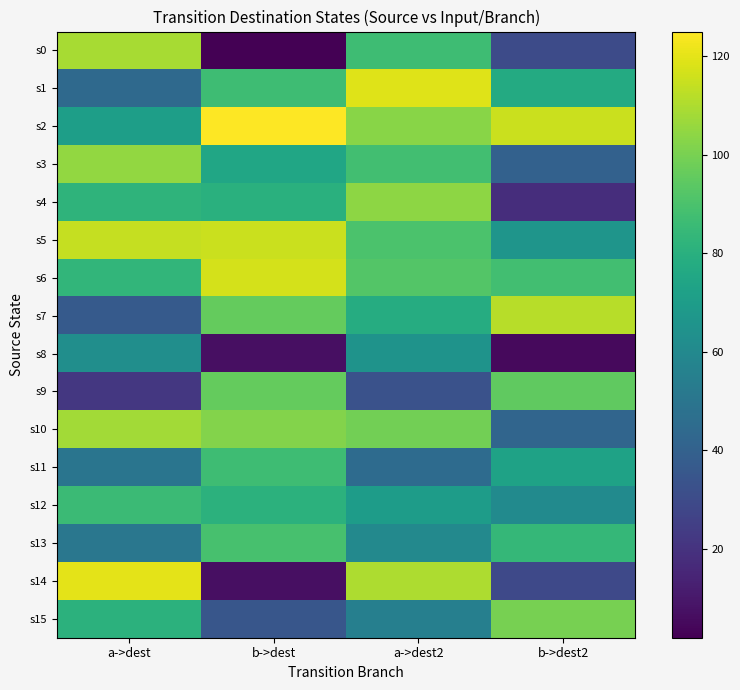

Rank the series by their maximum value, from highest to lowest.

s2, s14, s1, s6, s5, s7, s0, s10, s3, s4, s15, s9, s13, s11, s12, s8